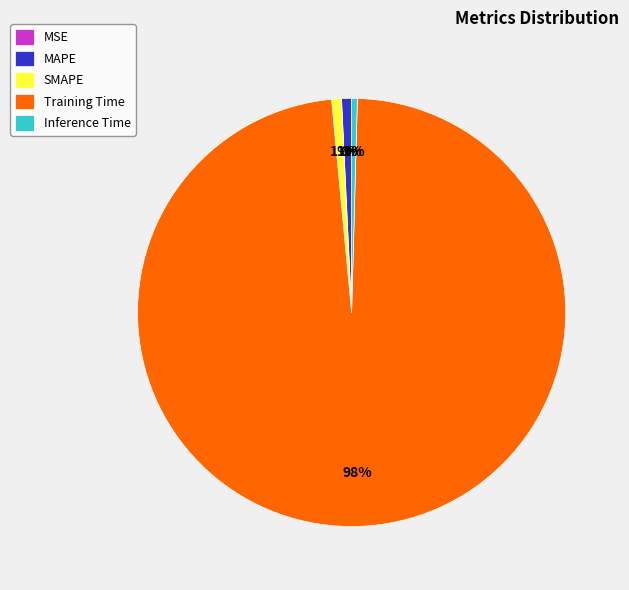

Is Training Time the majority of the pie?

Yes